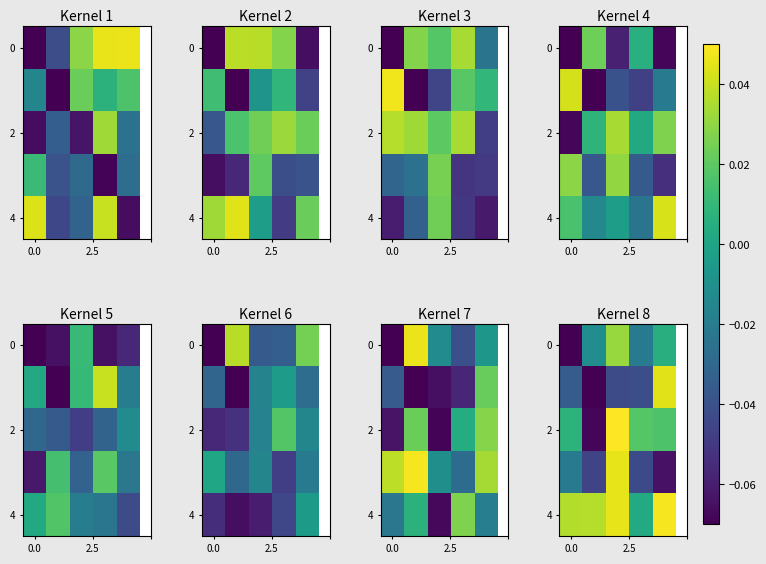

Count the number of data series in this chart.

5